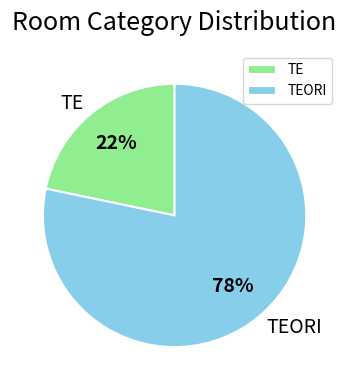

To the nearest percent, what percentage of the pie is TEORI?

78%